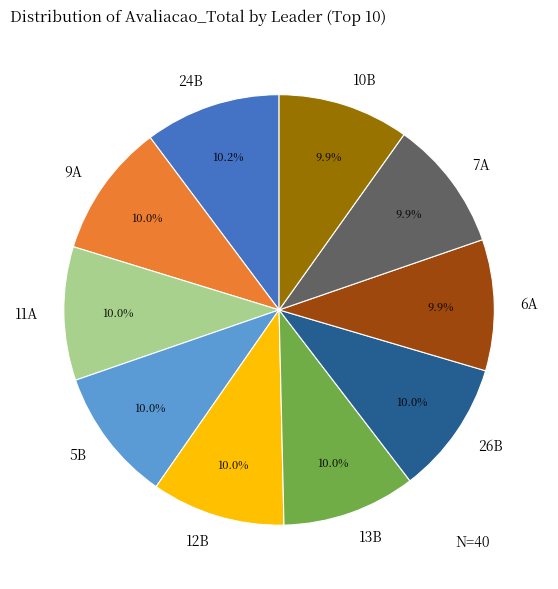

Count the number of slices in the pie.

10